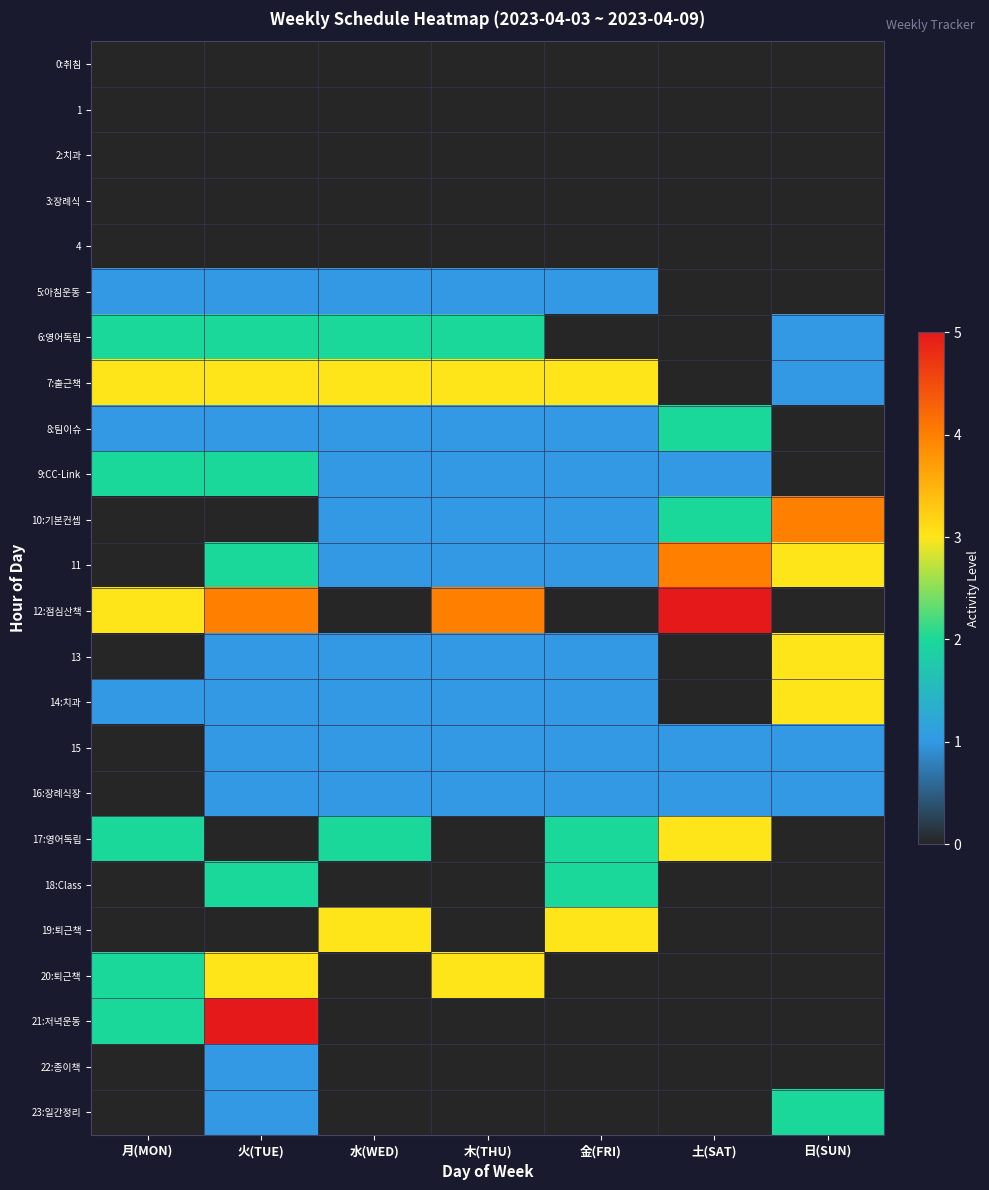

Which series changed the most between 火(TUE) and 水(WED)?

21:저녁운동